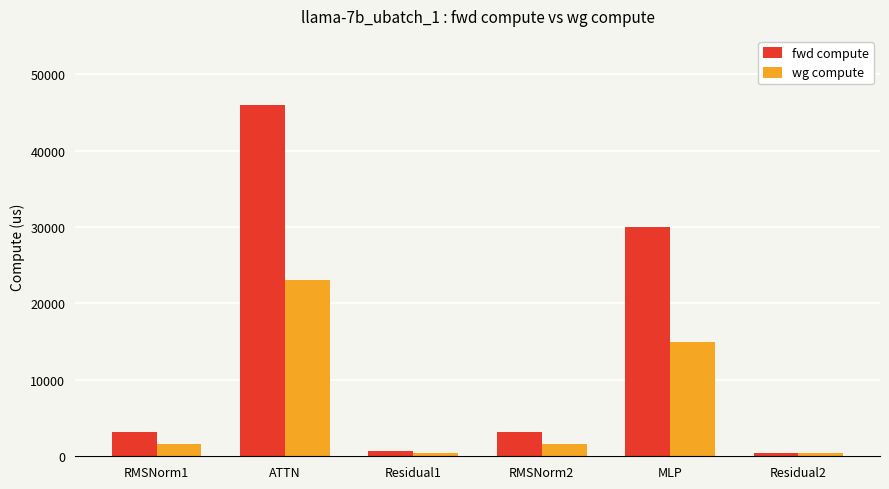

How many groups of bars are there?

6